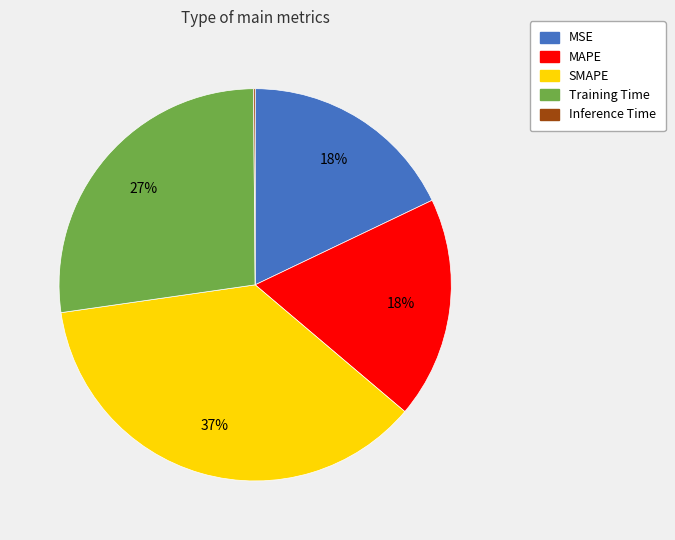

To the nearest percent, what percentage of the pie is Training Time?

27%